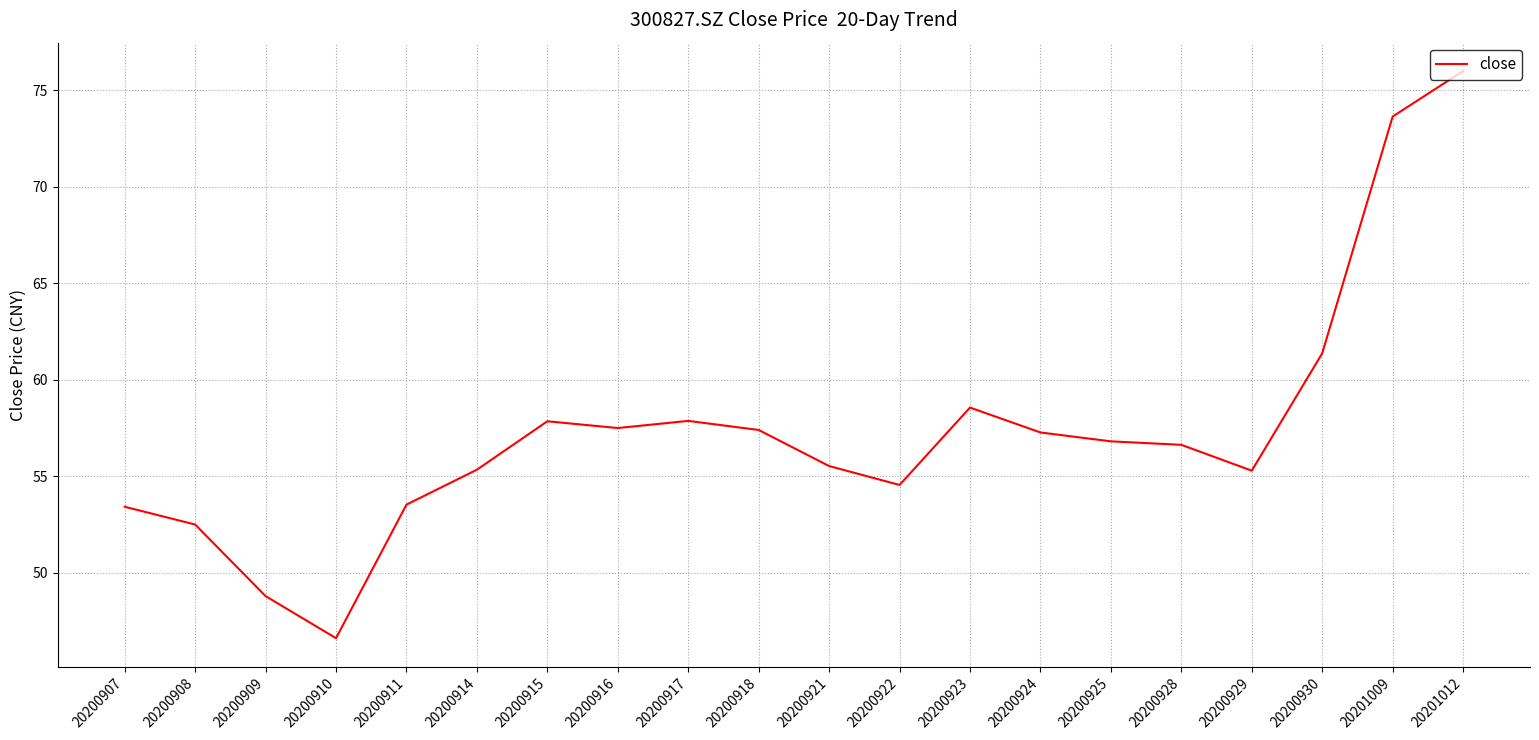

Is it true that the value at 20200922 is 54.5?

True